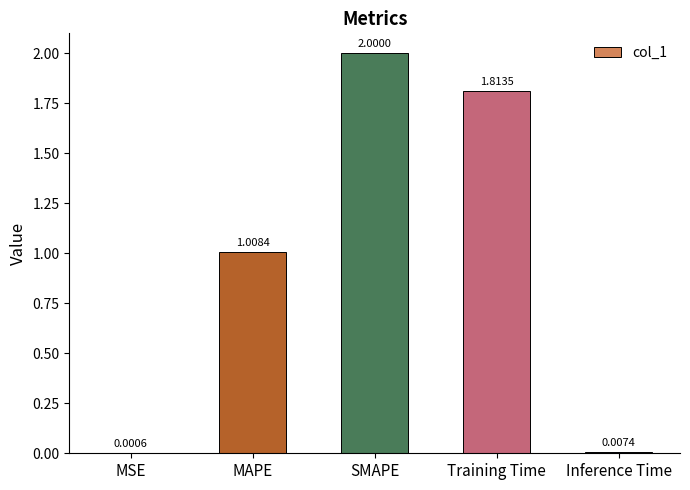

True or false: the data shows 1.5 at MAPE.

False